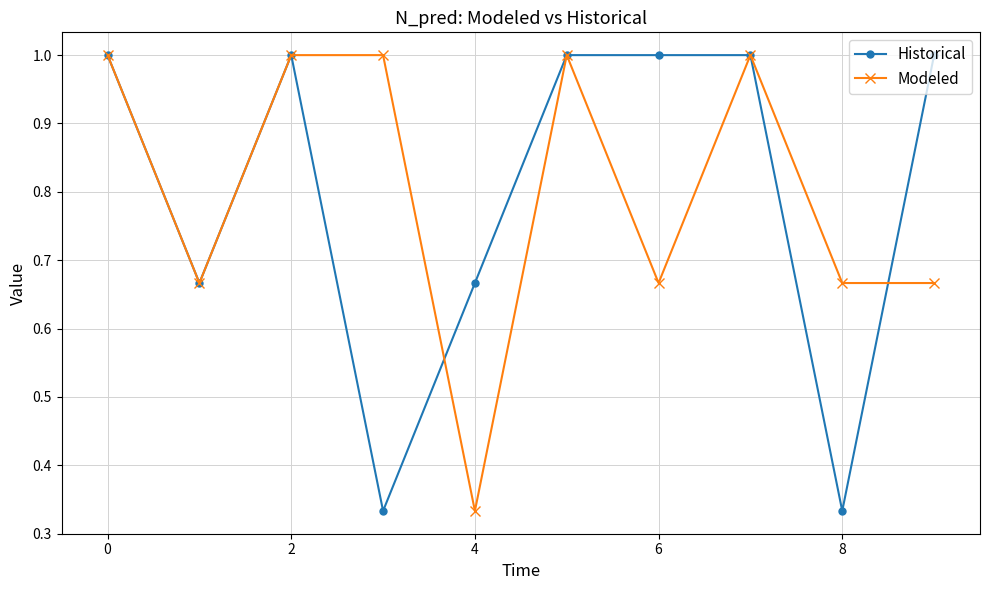

What is the greatest value displayed?

1.0